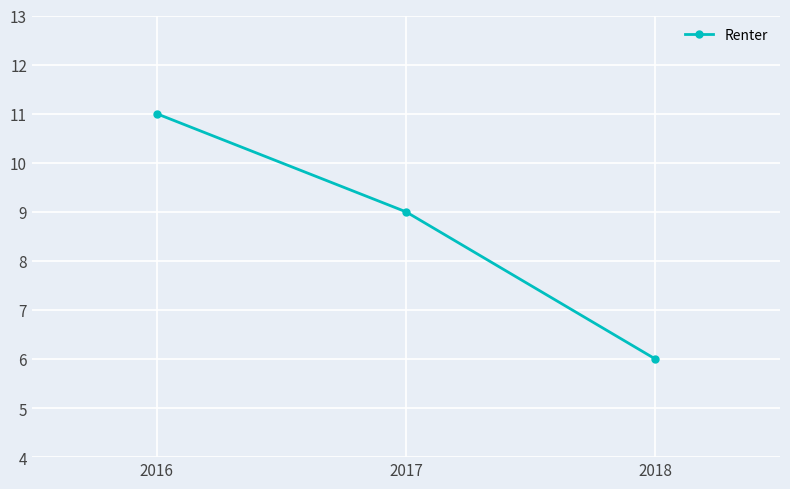

List the labels in order of value, largest first.

2016, 2017, 2018